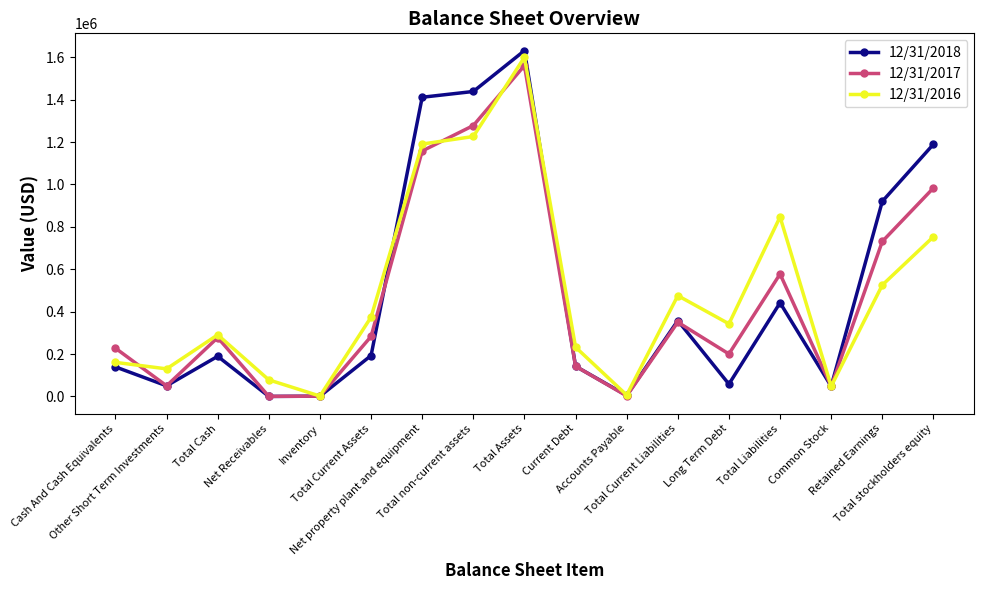

List the series in order of their peak value, highest first.

12/31/2018, 12/31/2016, 12/31/2017